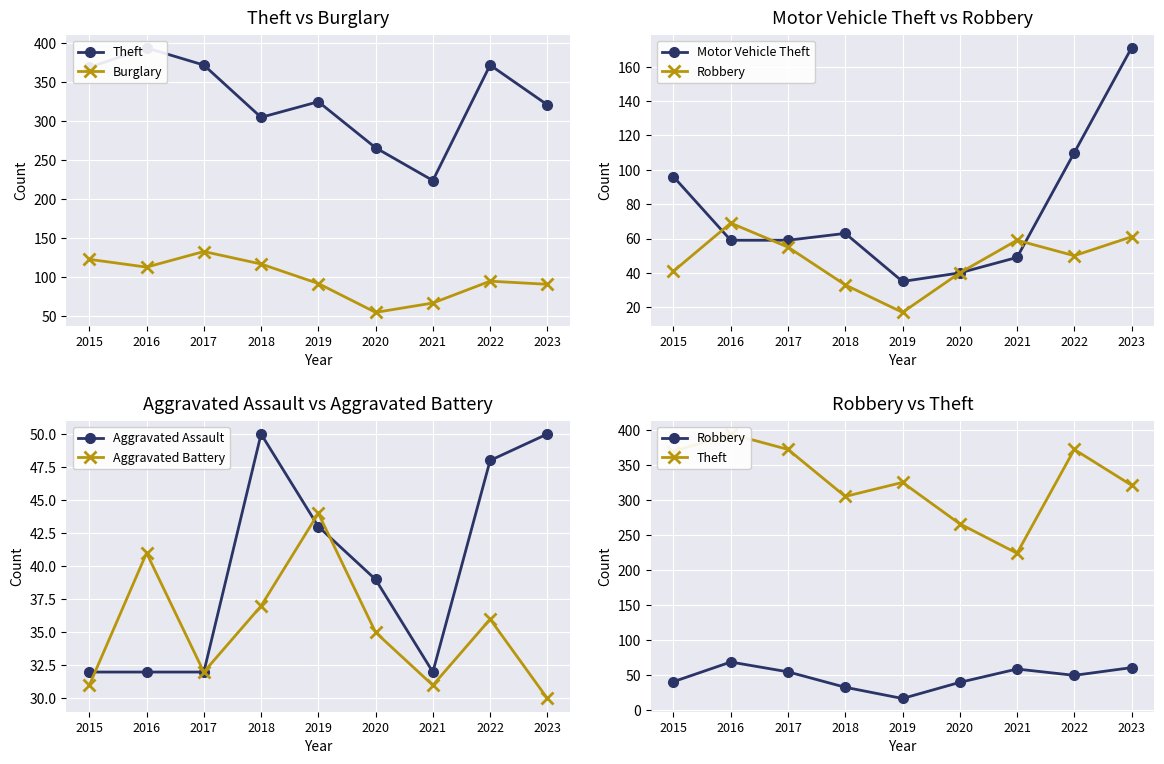

Which series changed the most between 2016 and 2017?

Theft